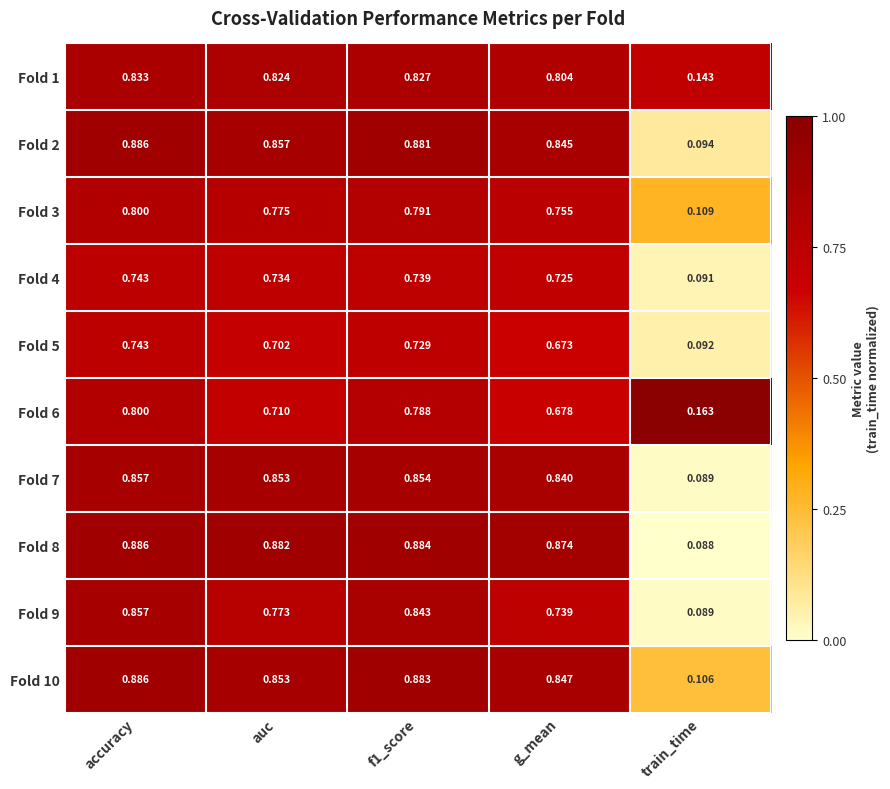

Where is Fold 7 nearest to the value 0?

train_time